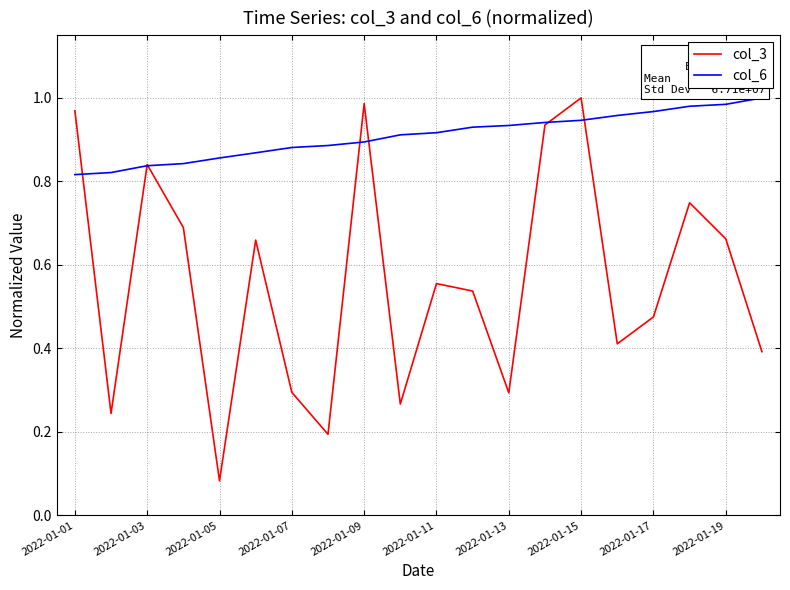

Which series has the largest range (max minus min)?

col_3